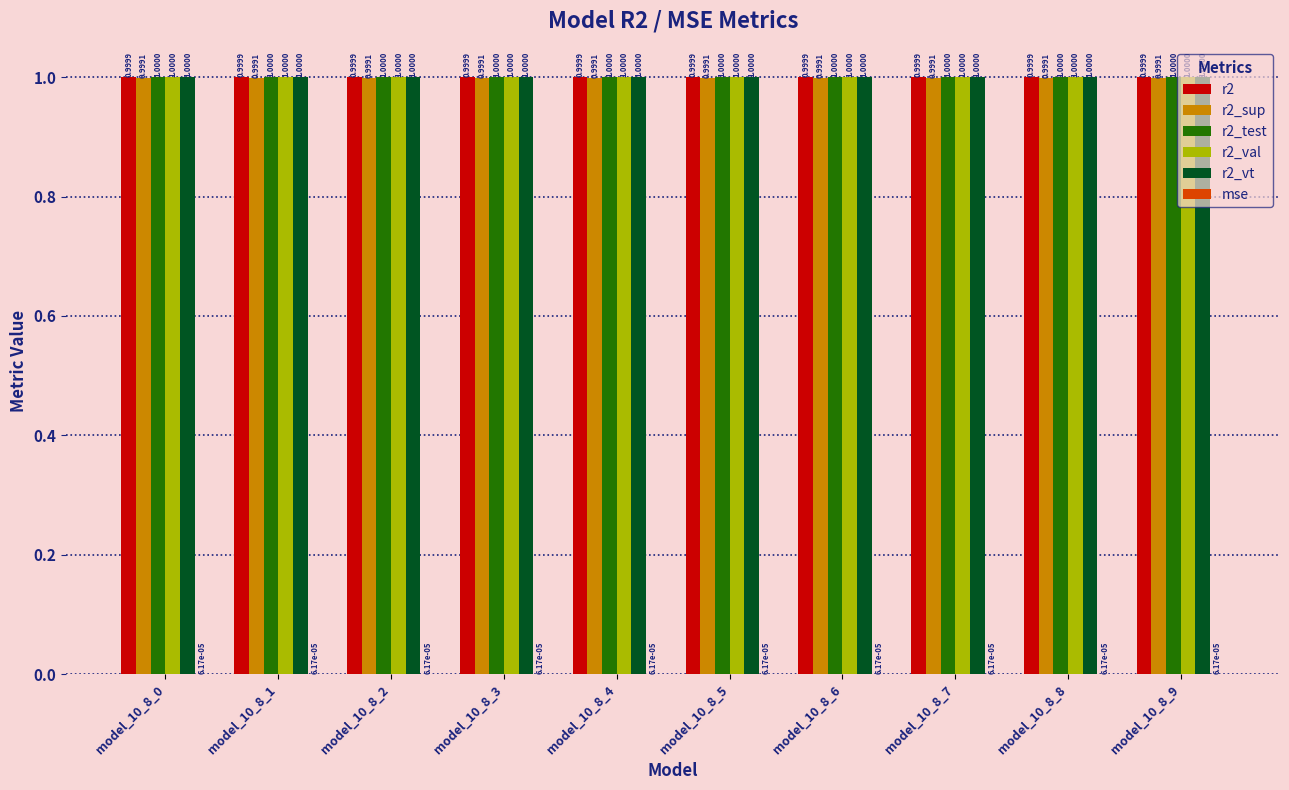

What is the sum of the r2_val values at model_10_8_8 and model_10_8_5?

2.0